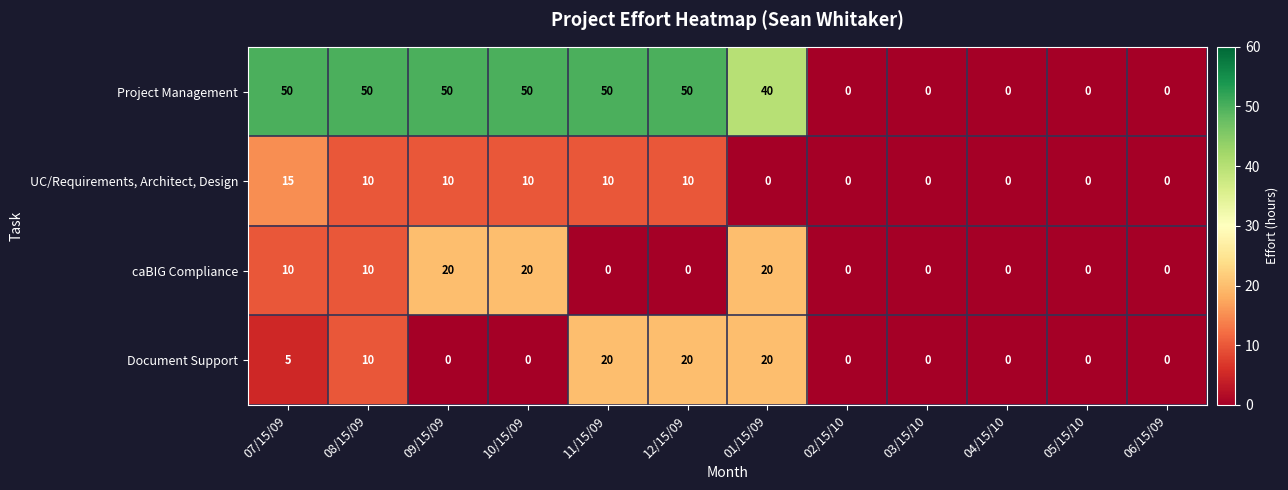

Count the UC/Requirements, Architect, Design values in the range 0 to 10.

11